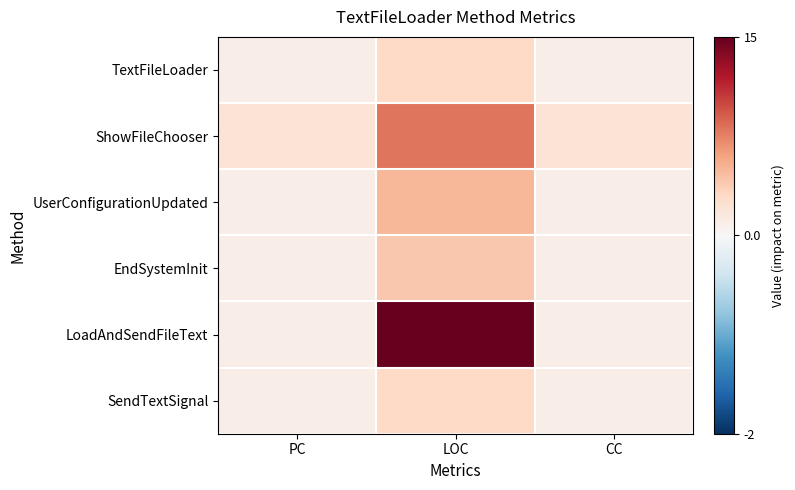

How many data points does each series have?

3